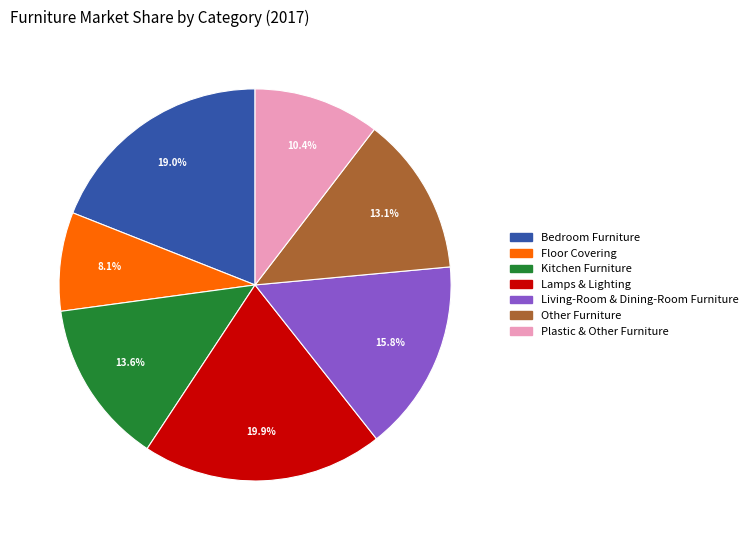

Does Lamps & Lighting account for over 50% of the chart?

No